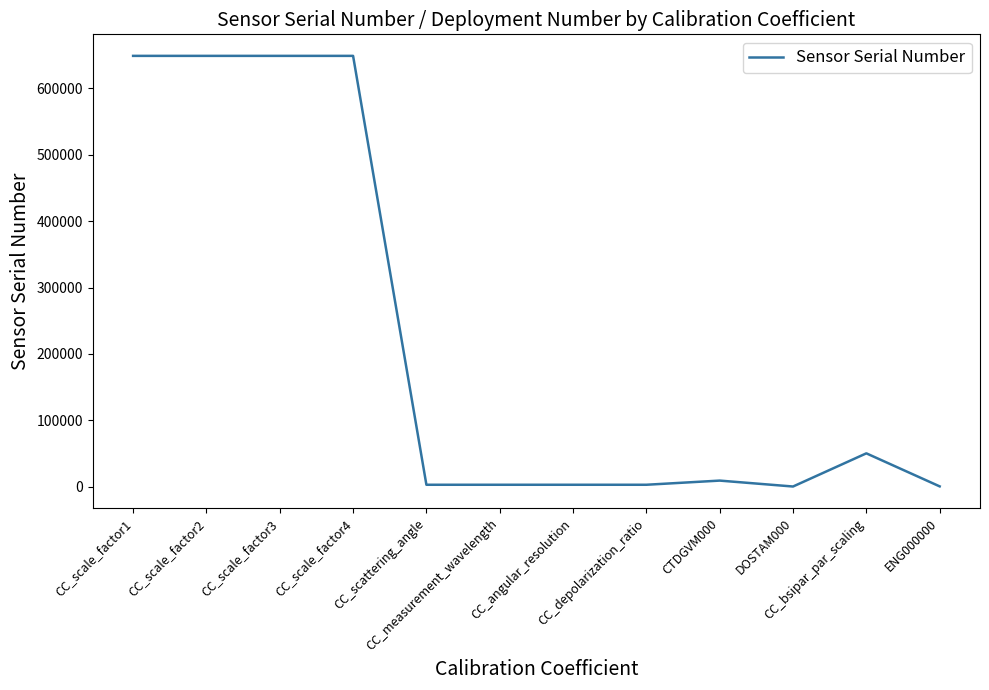

What is the greatest value displayed?

649016